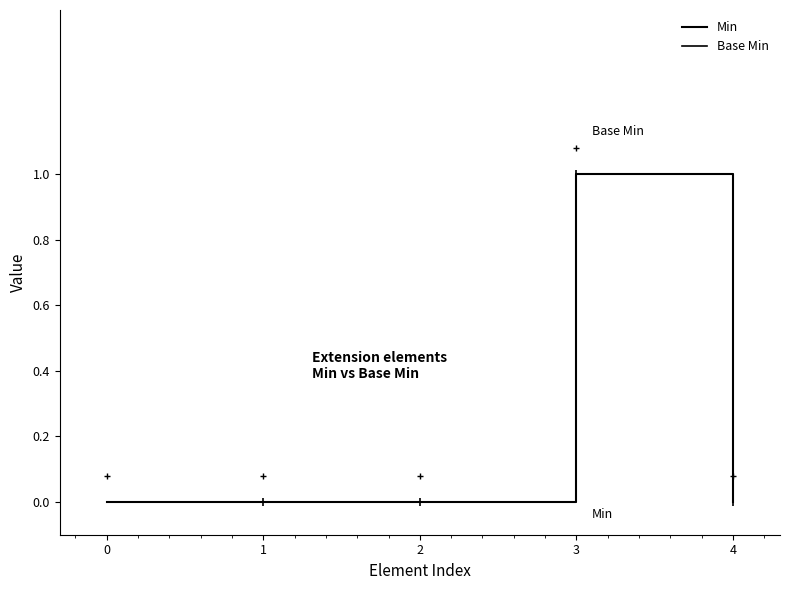

Does the chart display data point markers on the line(s)?

No